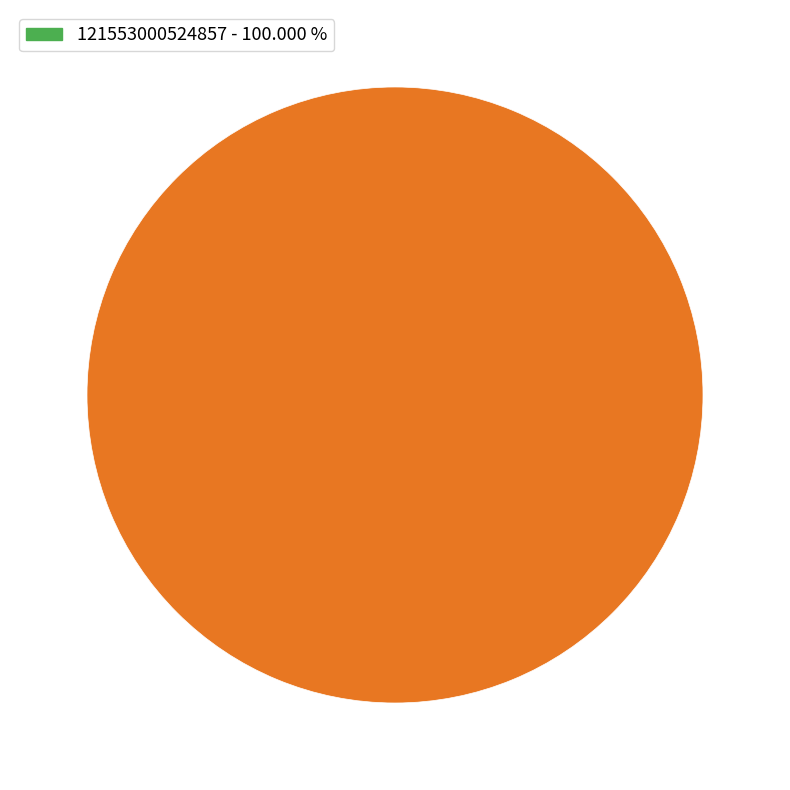

Is there any slice that represents more than half of the pie?

Yes